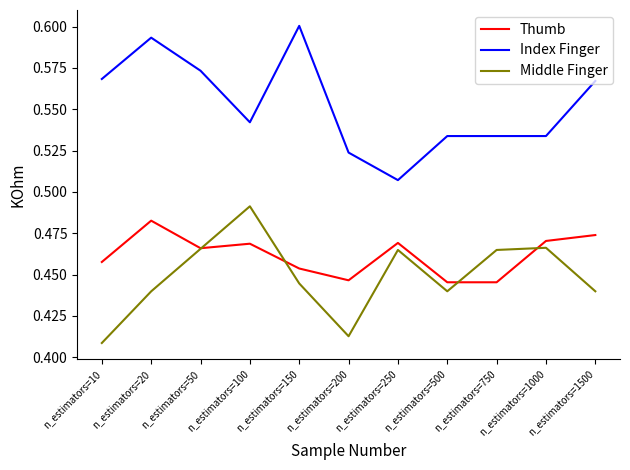

Which series has the largest range (max minus min)?

Index Finger